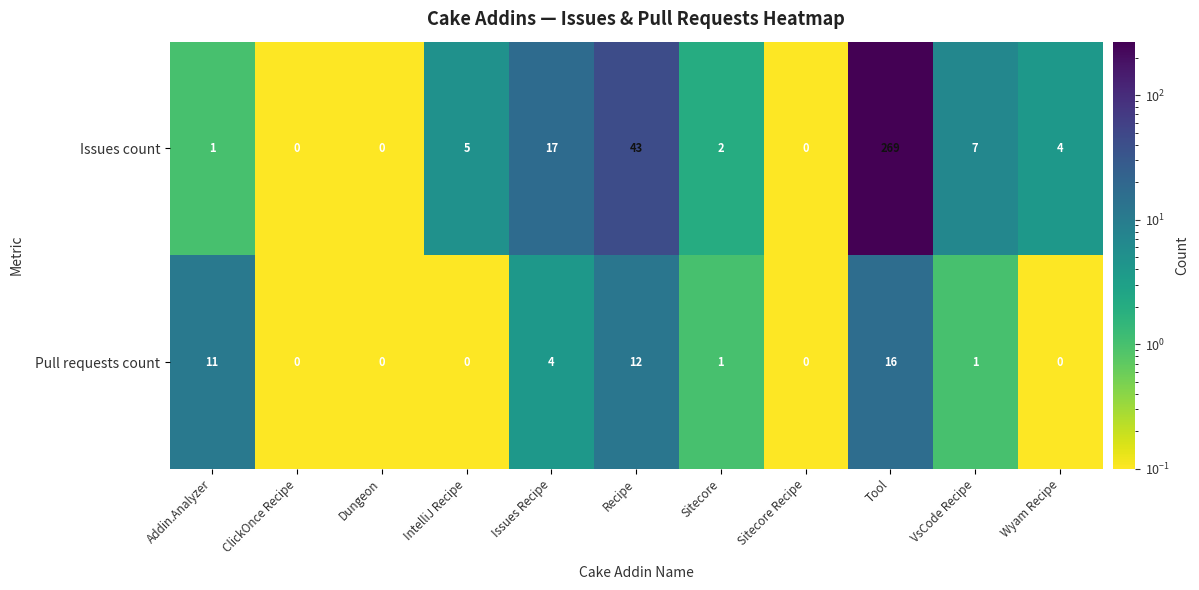

What is the sum of all Issues count values?

348